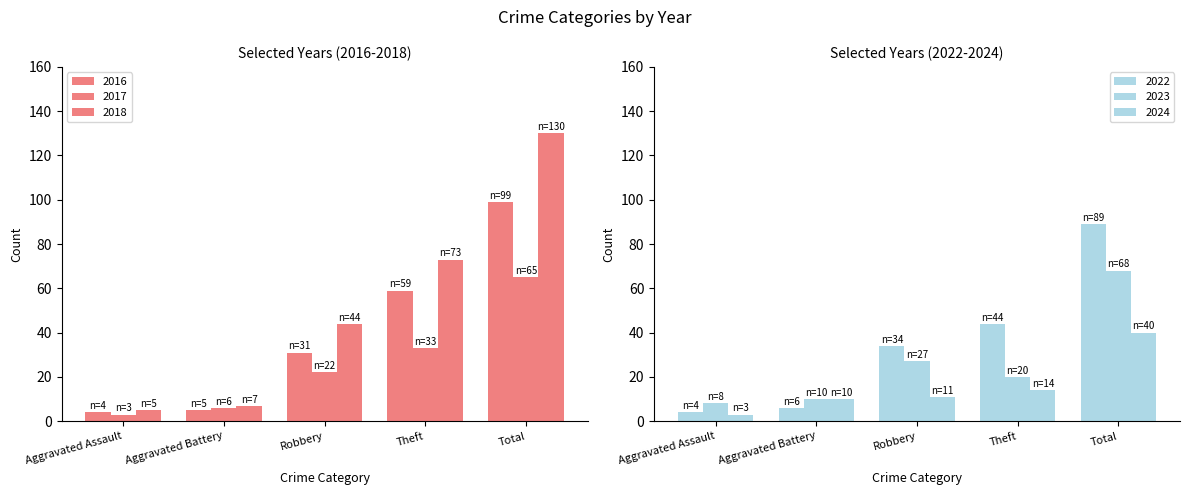

Reading left to right, what are all the values shown in this chart?

2017: Aggravated Assault=3	Aggravated Battery=6	Robbery=22	Theft=33	Total=65
2018: Aggravated Assault=5	Aggravated Battery=7	Robbery=44	Theft=73	Total=130
2022: Aggravated Assault=4	Aggravated Battery=6	Robbery=34	Theft=44	Total=89
2023: Aggravated Assault=8	Aggravated Battery=10	Robbery=27	Theft=20	Total=68
2024: Aggravated Assault=3	Aggravated Battery=10	Robbery=11	Theft=14	Total=40
2016: Aggravated Assault=4	Aggravated Battery=5	Robbery=31	Theft=59	Total=99